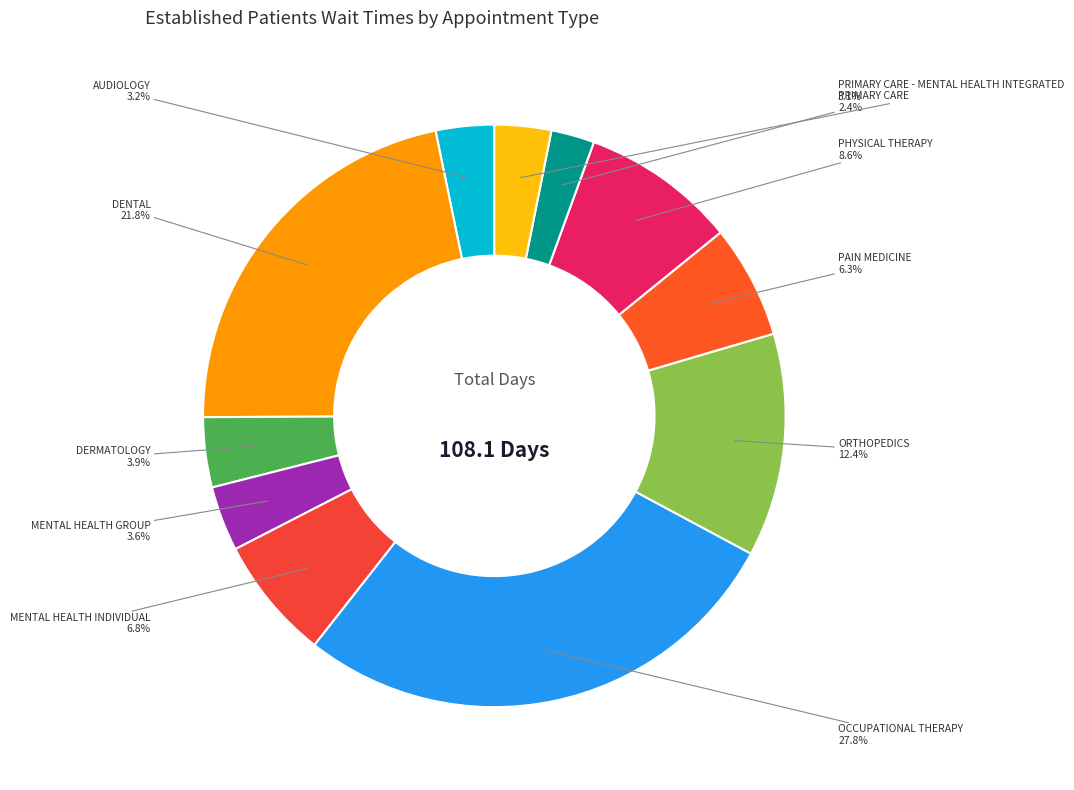

Does AUDIOLOGY account for over 50% of the chart?

No